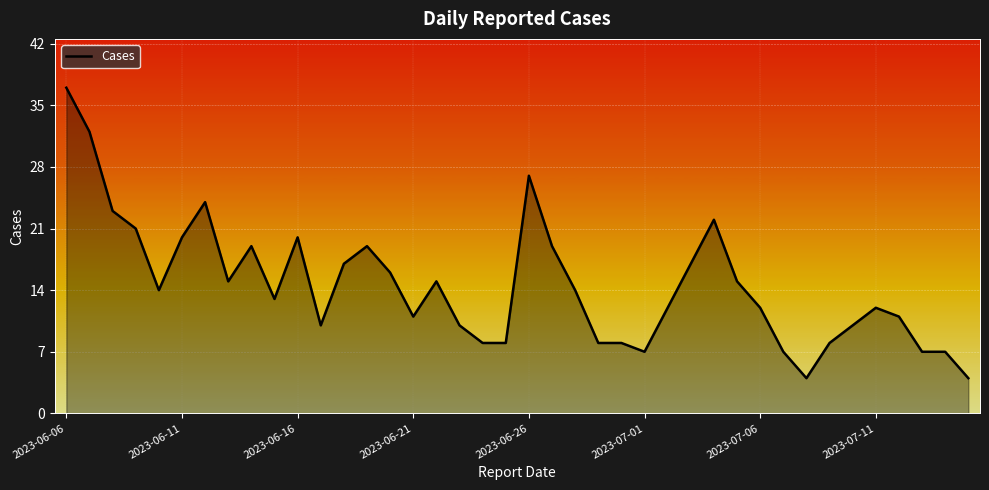

What is the smallest value displayed?

4